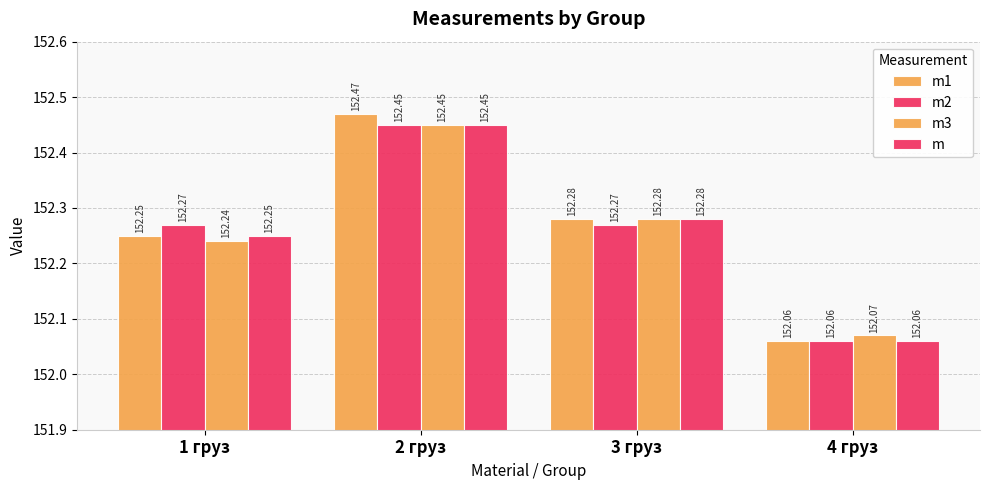

How many bars are there in total?

16